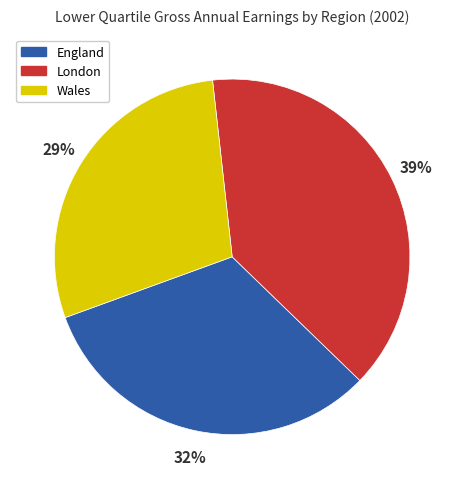

To the nearest percent, what is the difference between the largest and smallest slice percentages?

10%